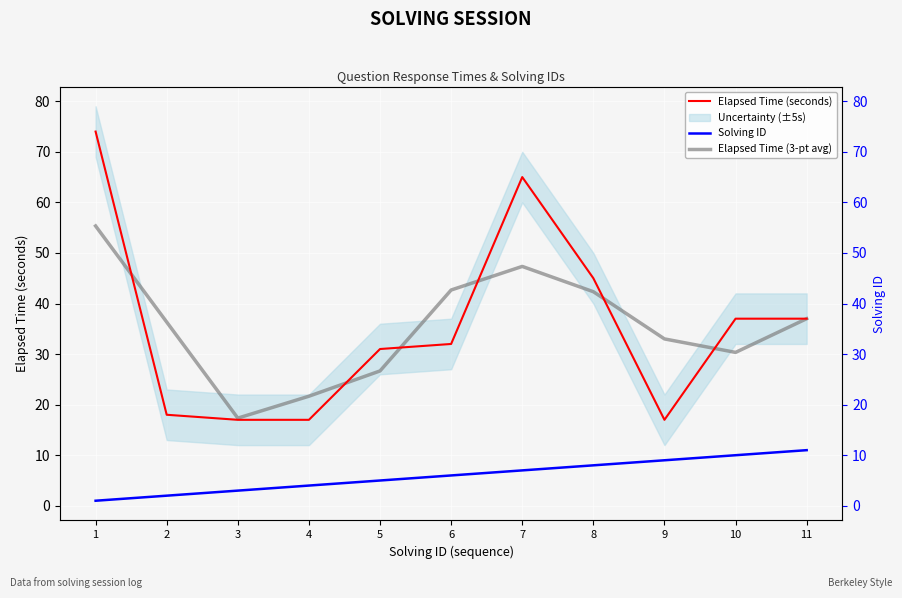

At which category does the chart reach its minimum across all series?

1